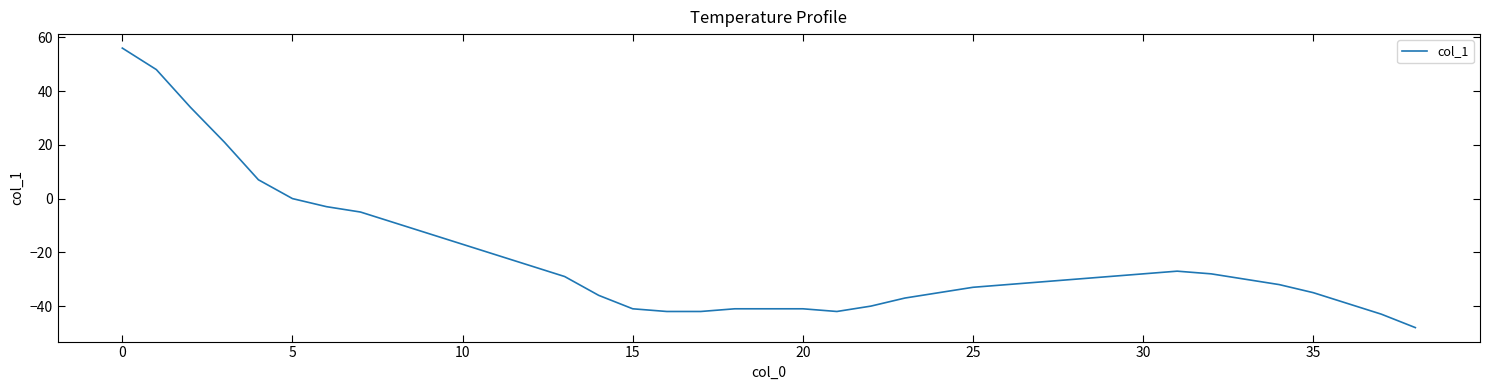

What is the minimum value shown in the chart?

-48